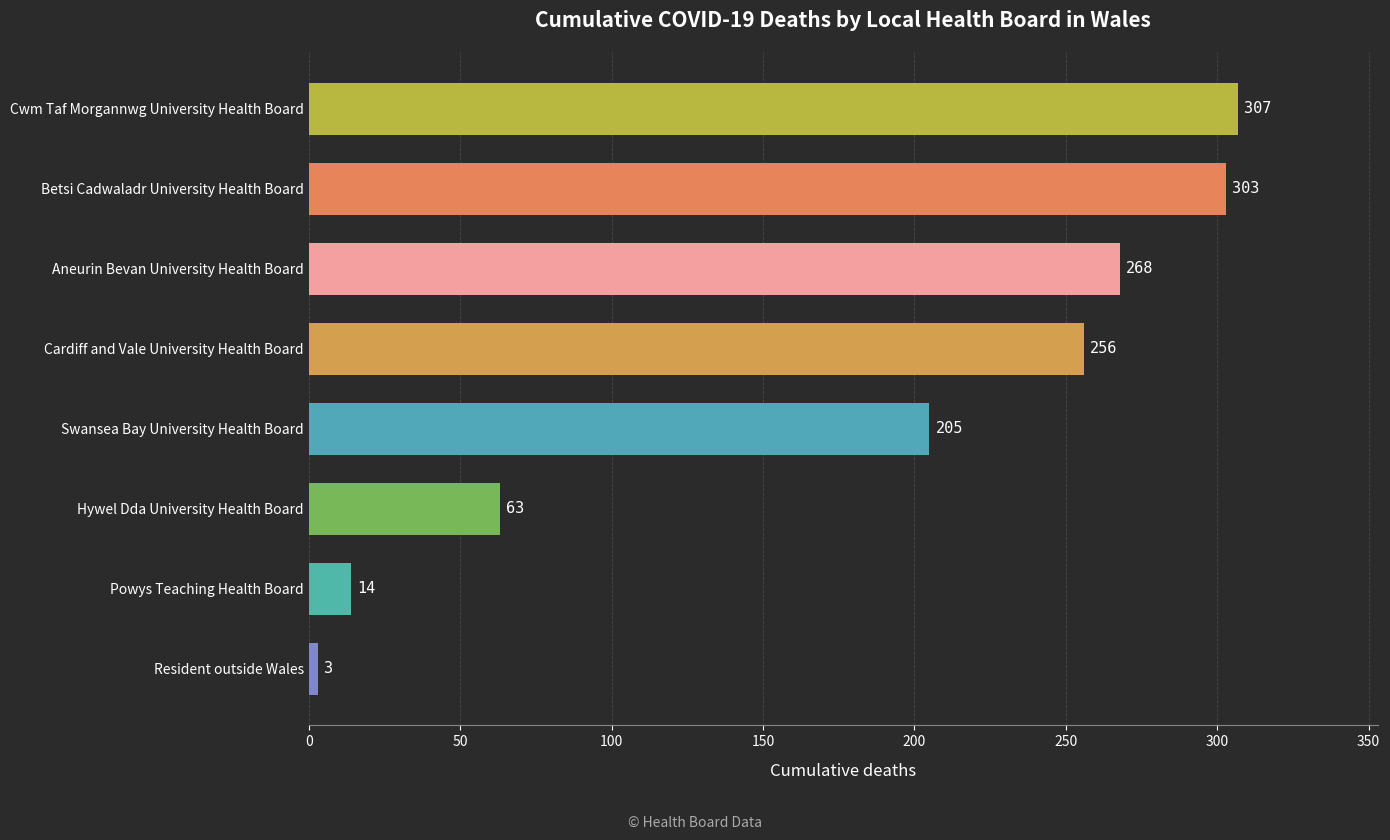

Reading top to bottom, extract all data points from this chart.

Cwm Taf Morgannwg University Health Board=307	Betsi Cadwaladr University Health Board=303	Aneurin Bevan University Health Board=268	Cardiff and Vale University Health Board=256	Swansea Bay University Health Board=205	Hywel Dda University Health Board=63	Powys Teaching Health Board=14	Resident outside Wales=3